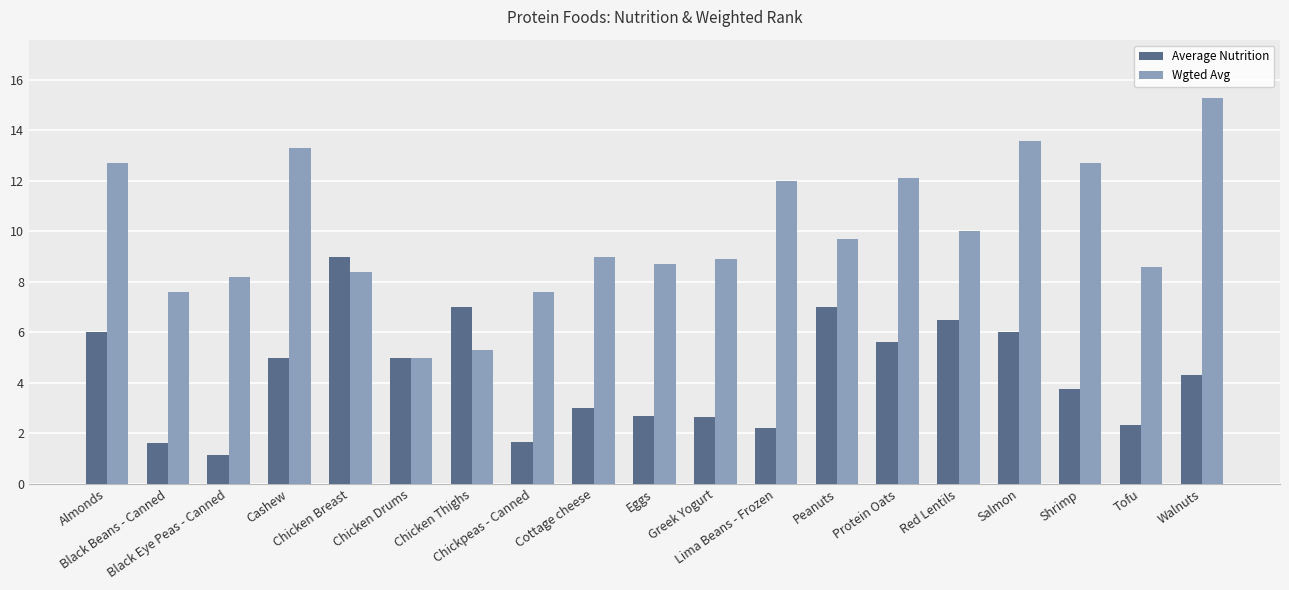

Is the value of Average Nutrition at Shrimp greater than the value of Wgted Avg at Almonds?

No